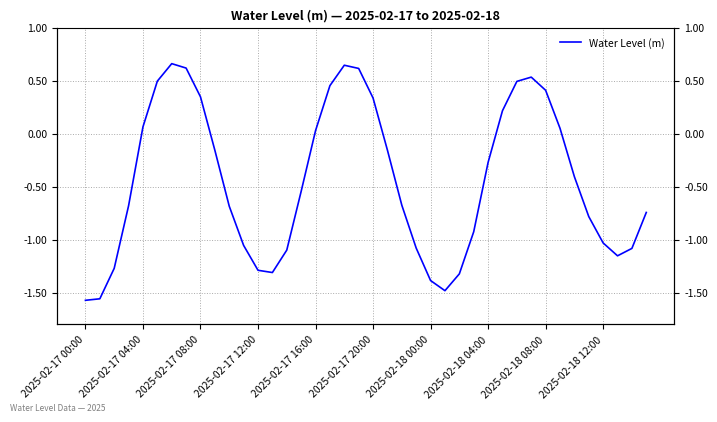

What position from the right is 30?

10